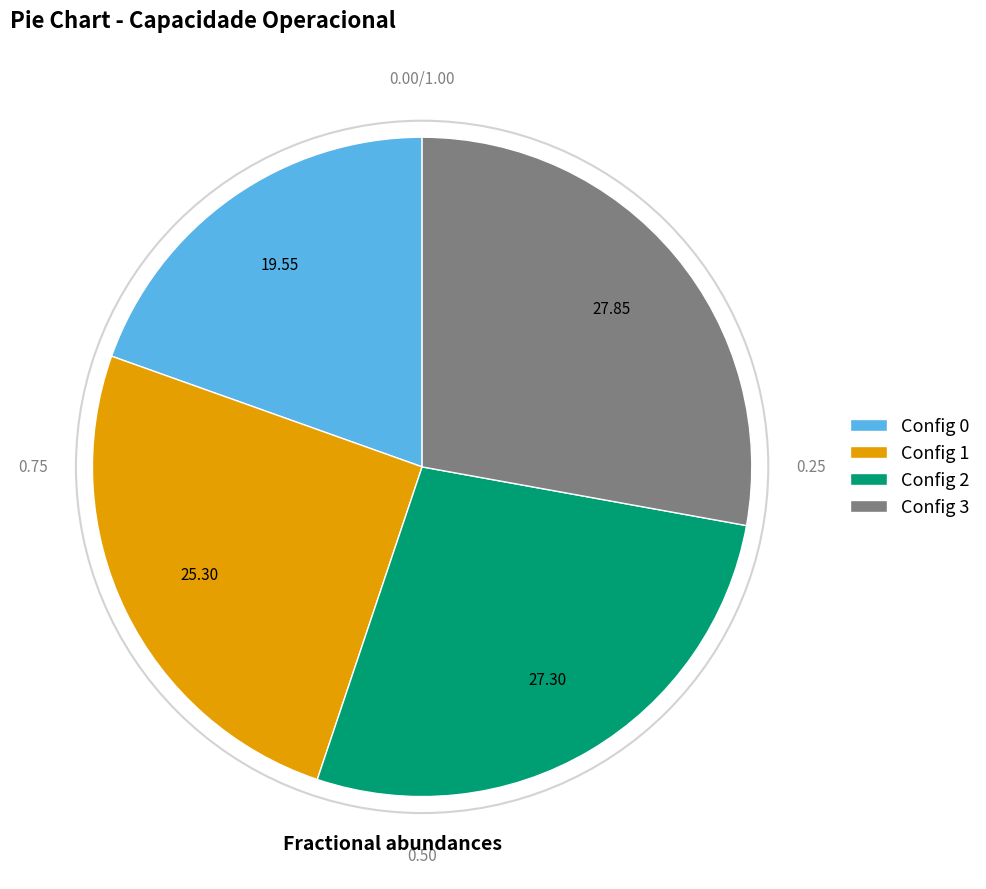

Does Config 1 represent more than half of the total?

No